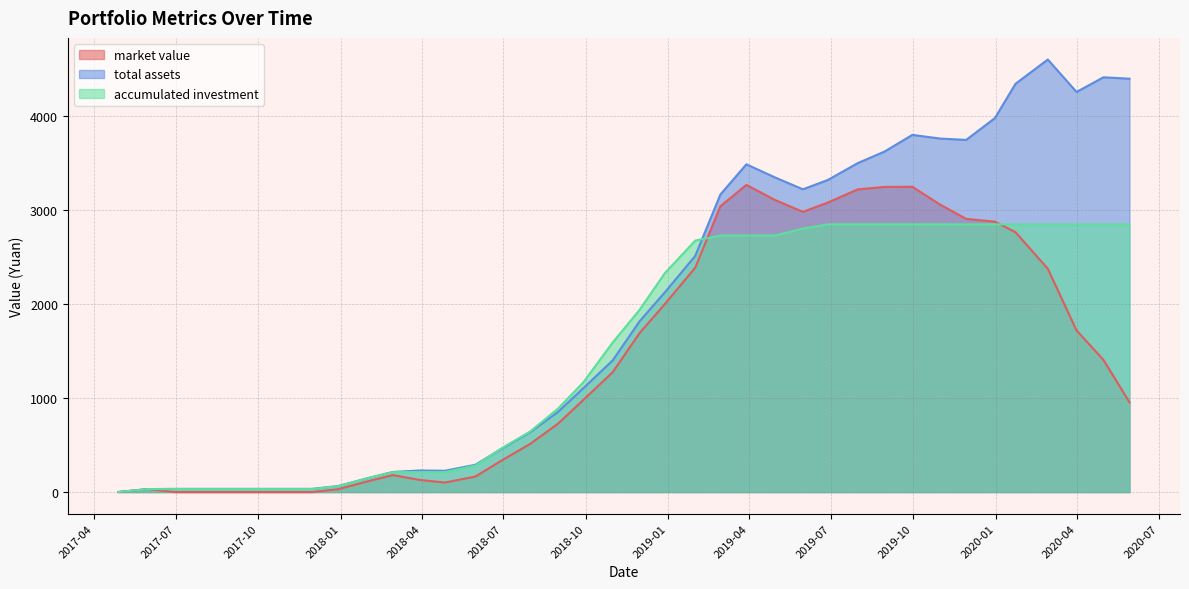

Reading left to right, list all the values displayed in this chart.

market value: 2017-04-28=0.0	2017-05-31=31.4	2017-06-30=0.0	2017-07-31=0.0	2017-08-31=0.0	2017-09-29=0.0	2017-10-31=0.0	2017-11-30=0.0	2017-12-29=30.1	2018-01-31=114.1	2018-02-28=180.0	2018-03-30=128.5	2018-04-27=101.0	2018-05-31=164.8	2018-06-29=334.5	2018-07-31=511.9	2018-08-31=726.8	2018-09-28=977.8	2018-10-31=1275.1	2018-11-30=1691.9	2018-12-28=1998.1	2019-01-31=2387.1	2019-02-28=3040.1	2019-03-29=3267.8	2019-04-30=3106.6	2019-05-31=2980.8	2019-06-28=3081.0	2019-07-31=3219.5	2019-08-30=3246.2	2019-09-30=3247.3	2019-10-31=3057.7	2019-11-29=2905.9	2019-12-31=2876.7	2020-01-23=2764.2	2020-02-28=2375.7	2020-03-31=1719.5	2020-04-30=1406.0	2020-05-29=955.3
total assets: 2017-04-28=0.0	2017-05-31=31.4	2017-06-30=33.8	2017-07-31=33.8	2017-08-31=33.8	2017-09-29=33.8	2017-10-31=33.8	2017-11-30=33.8	2017-12-29=64.0	2018-01-31=147.9	2018-02-28=213.8	2018-03-30=229.4	2018-04-27=226.5	2018-05-31=290.2	2018-06-29=459.9	2018-07-31=637.4	2018-08-31=852.2	2018-09-28=1103.2	2018-10-31=1400.6	2018-11-30=1817.3	2018-12-28=2123.5	2019-01-31=2512.5	2019-02-28=3165.5	2019-03-29=3486.9	2019-04-30=3346.6	2019-05-31=3220.7	2019-06-28=3320.9	2019-07-31=3498.9	2019-08-30=3622.6	2019-09-30=3799.6	2019-10-31=3760.6	2019-11-29=3746.3	2019-12-31=3978.2	2020-01-23=4343.5	2020-02-28=4601.5	2020-03-31=4256.2	2020-04-30=4412.4	2020-05-29=4397.5
accumulated investment: 2017-04-28=0.0	2017-05-31=31.4	2017-06-30=31.4	2017-07-31=31.4	2017-08-31=31.4	2017-09-29=31.4	2017-10-31=31.4	2017-11-30=31.4	2017-12-29=61.5	2018-01-31=146.6	2018-02-28=211.9	2018-03-30=211.9	2018-04-27=211.9	2018-05-31=281.4	2018-06-29=464.3	2018-07-31=643.9	2018-08-31=887.8	2018-09-28=1164.0	2018-10-31=1591.3	2018-11-30=1939.4	2018-12-28=2327.6	2019-01-31=2675.4	2019-02-28=2729.1	2019-03-29=2729.1	2019-04-30=2729.1	2019-05-31=2802.8	2019-06-28=2847.8	2019-07-31=2847.8	2019-08-30=2847.8	2019-09-30=2847.8	2019-10-31=2847.8	2019-11-29=2847.8	2019-12-31=2847.8	2020-01-23=2847.8	2020-02-28=2847.8	2020-03-31=2847.8	2020-04-30=2847.8	2020-05-29=2847.8